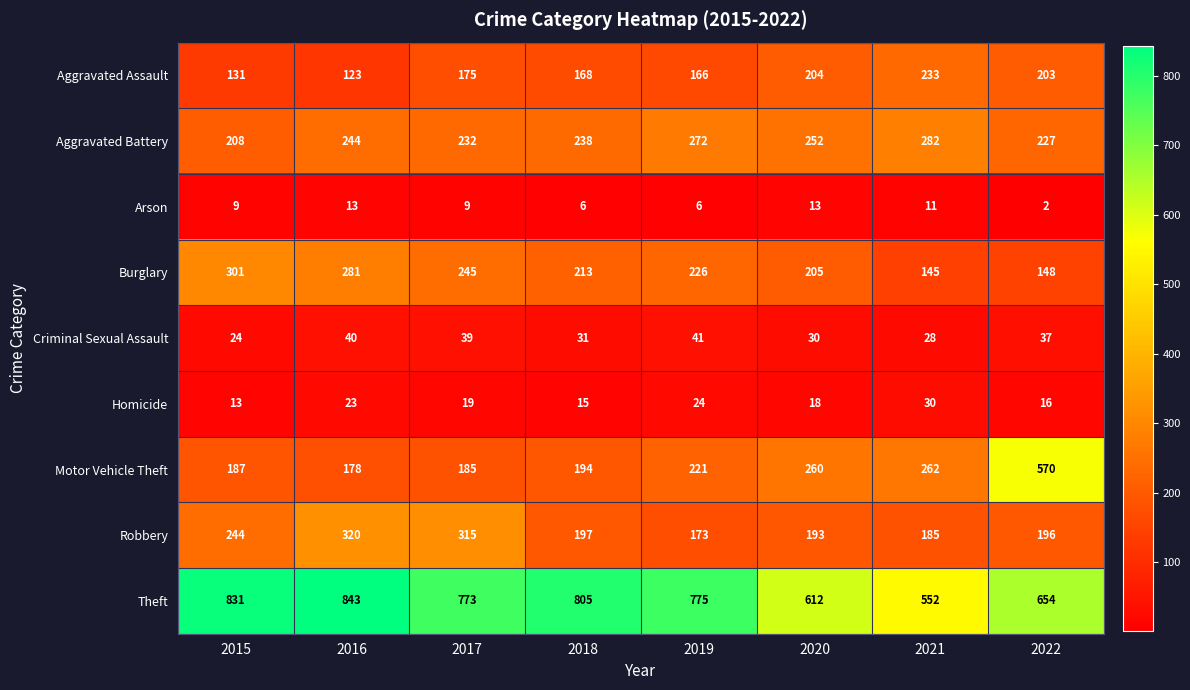

How many data points in Arson are less than 9?

3